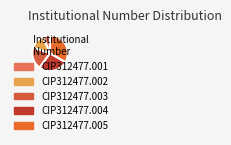

To the nearest percent, what percentage of the pie is CIP312477.001?

7%